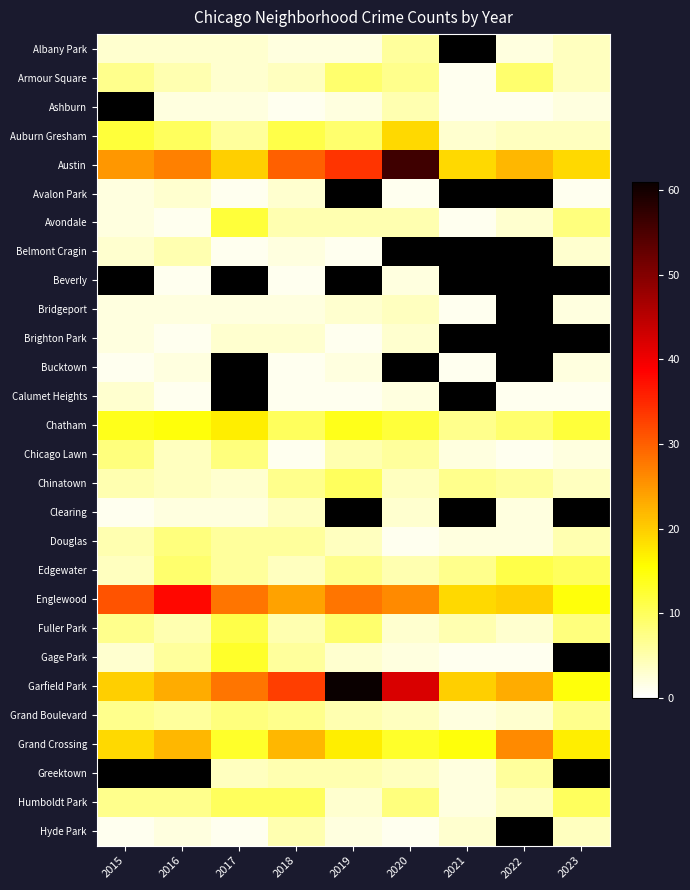

The value of Gage Park at 2016 is 2.6. True or false?

False